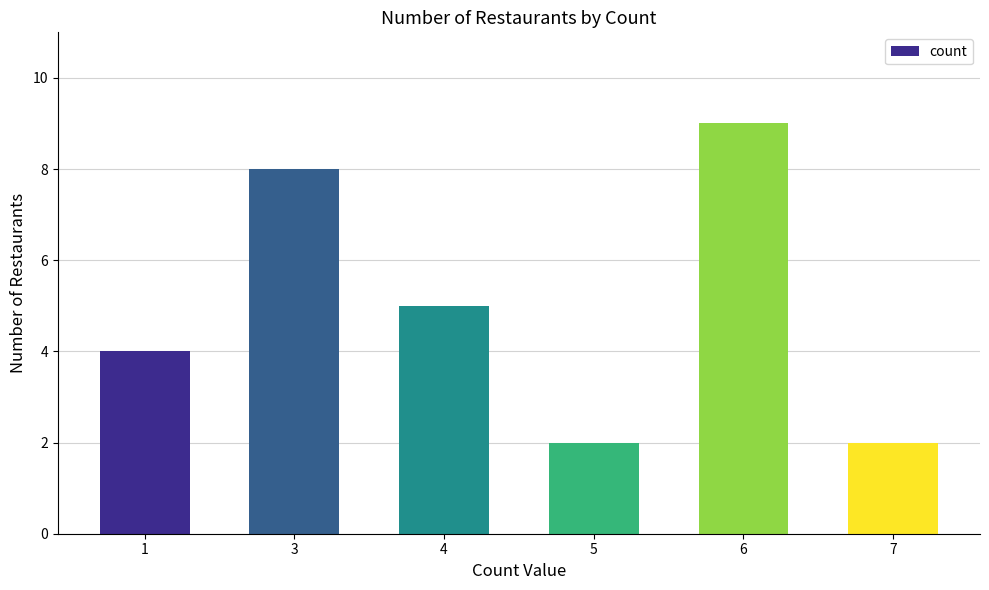

Approximately how many times larger is the value at 1 compared to 3?

0.5